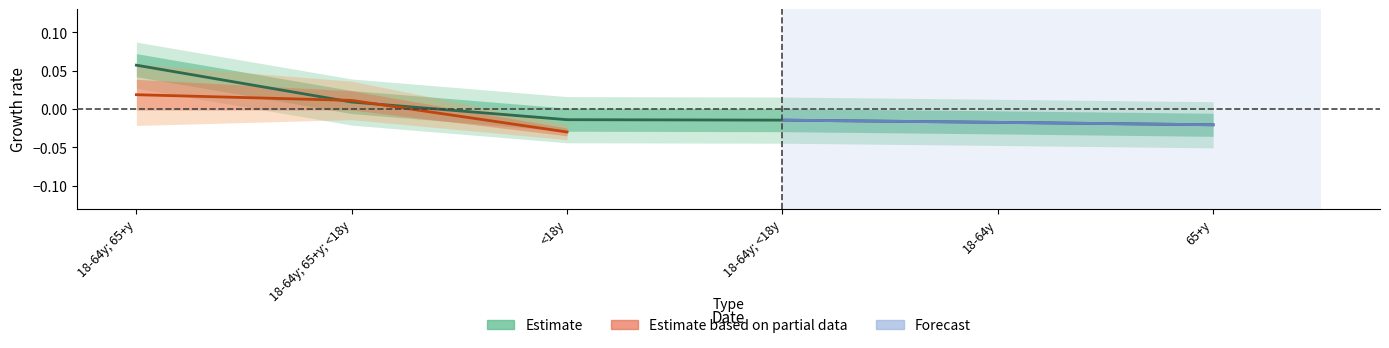

How many values are below zero?

4